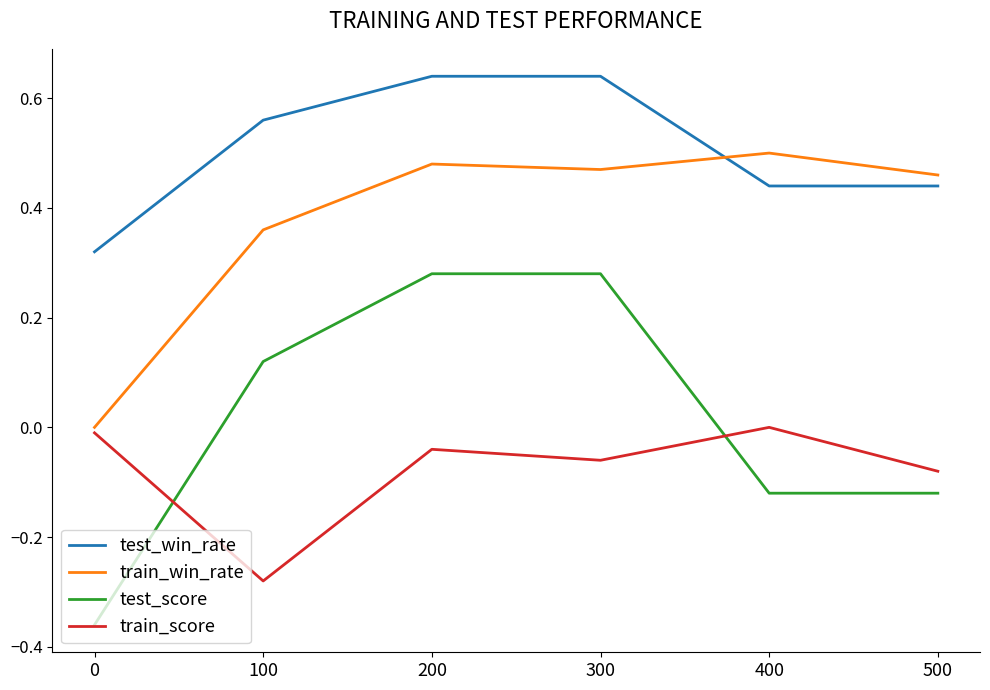

True or false: train_score and train_win_rate cross at least once.

False